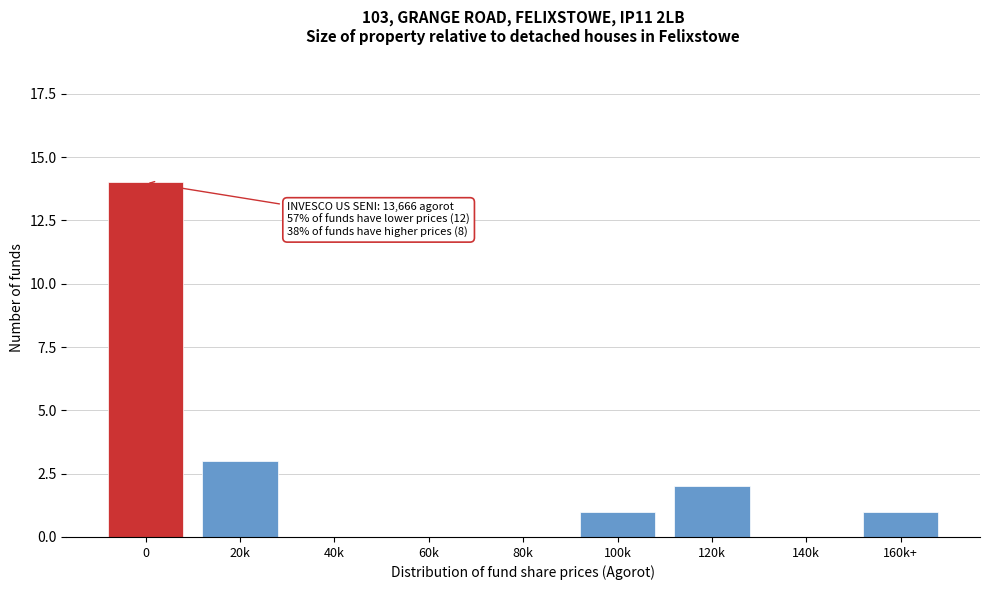

Reading right to left, transcribe all the data shown in this chart.

160k+=1	140k=0	120k=2	100k=1	80k=0	60k=0	40k=0	20k=3	0=14